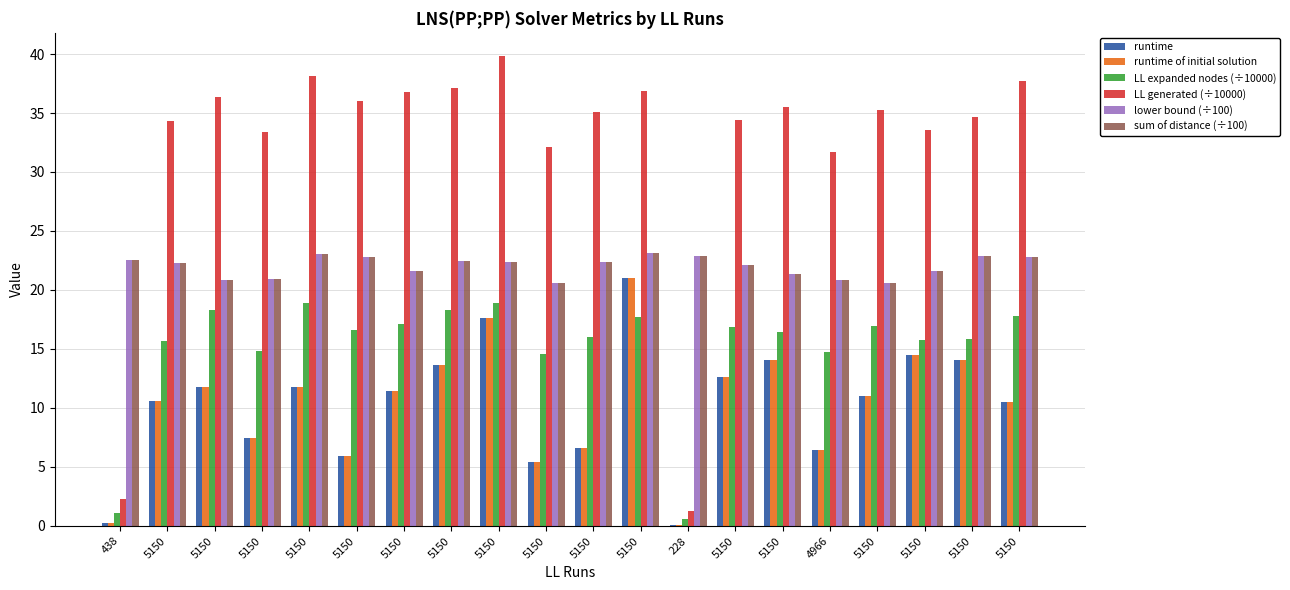

What is the greatest value displayed?

39.8